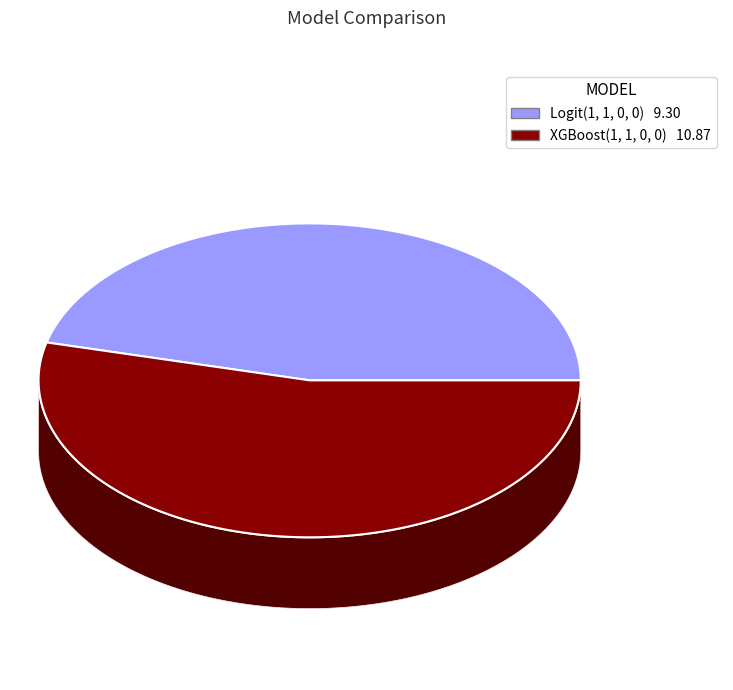

To the nearest percent, what is the difference between the XGBoost(1, 1, 0, 0) and Logit(1, 1, 0, 0) slice percentages?

8%